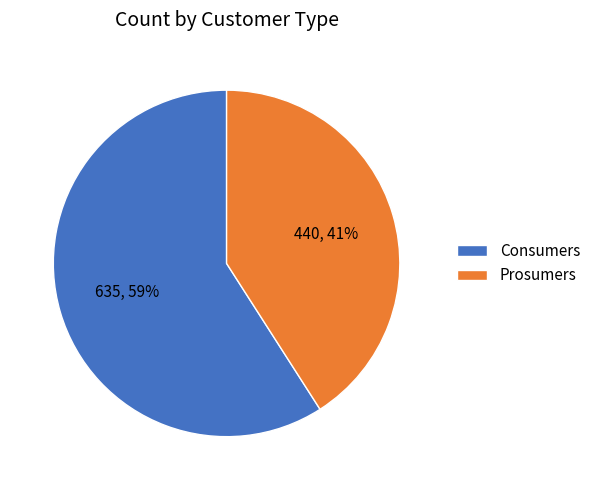

To the nearest percent, what is the difference between the Prosumers and Consumers slice percentages?

18%